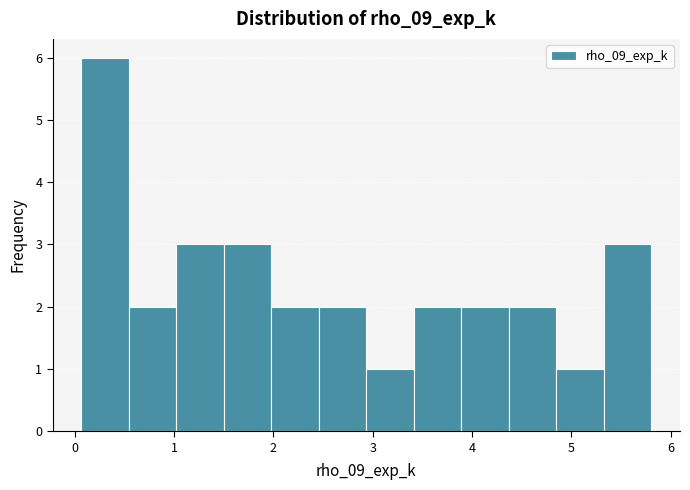

Reading left to right, transcribe this chart: for each bar, give the range it covers on the x-axis and its height. Neither the bar edges nor the heights are printed on the chart, so give them approximately, as read against the axes.

0.1 to 0.5: 6
0.5 to 1.0: 2
1.0 to 1.5: 3
1.5 to 2.0: 3
2.0 to 2.5: 2
2.5 to 2.9: 2
2.9 to 3.4: 1
3.4 to 3.9: 2
3.9 to 4.4: 2
4.4 to 4.9: 2
4.9 to 5.3: 1
5.3 to 5.8: 3